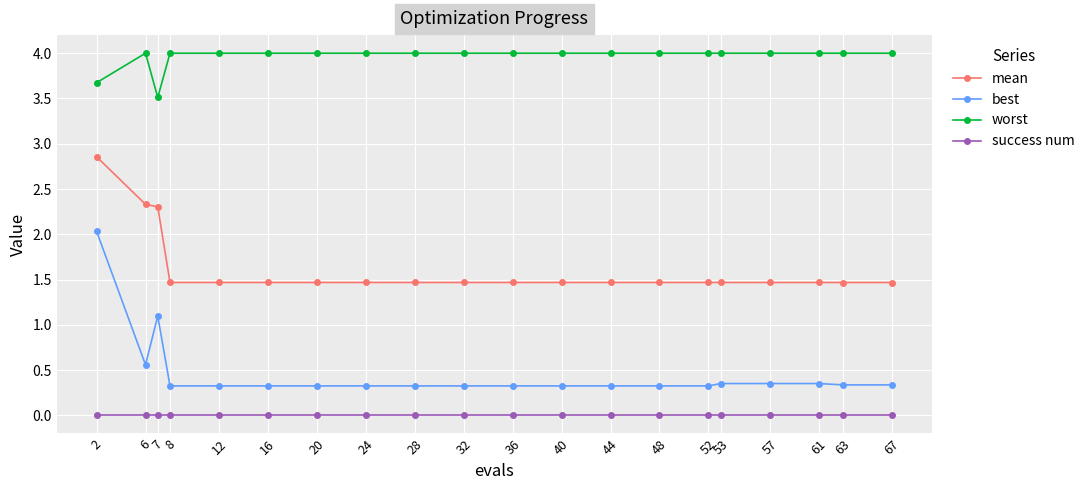

How many data points does each series have?

20